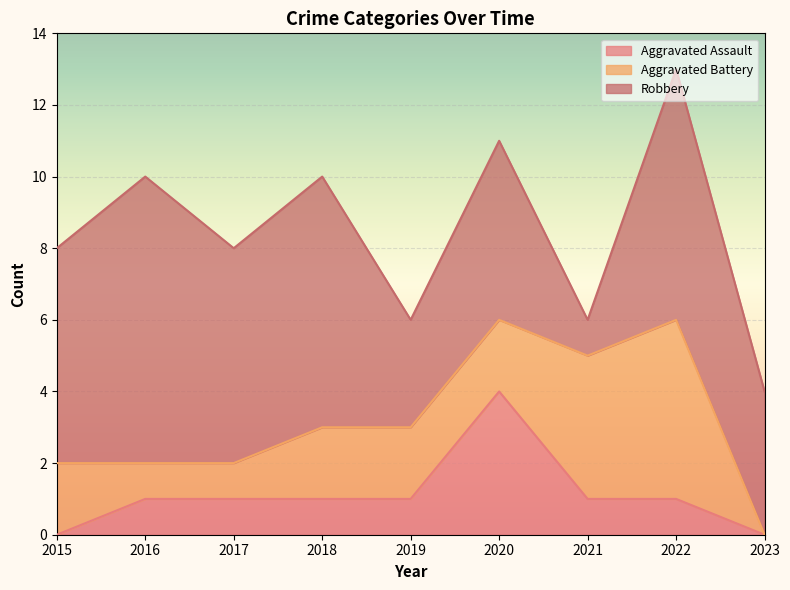

What is the difference between the maximum and minimum values in the Aggravated Battery series?

5